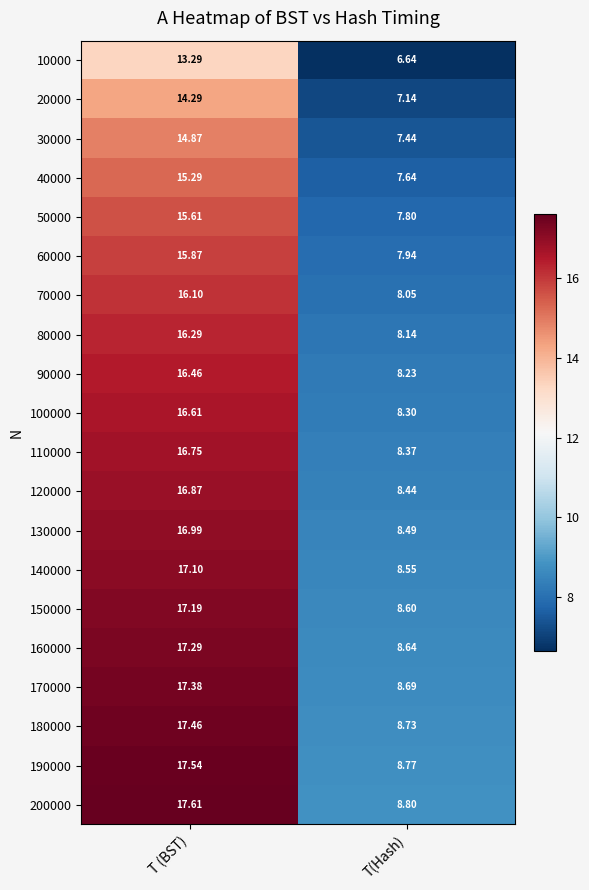

Is the value of 170000 at T(Hash) greater than the value of 190000 at T(Hash)?

No